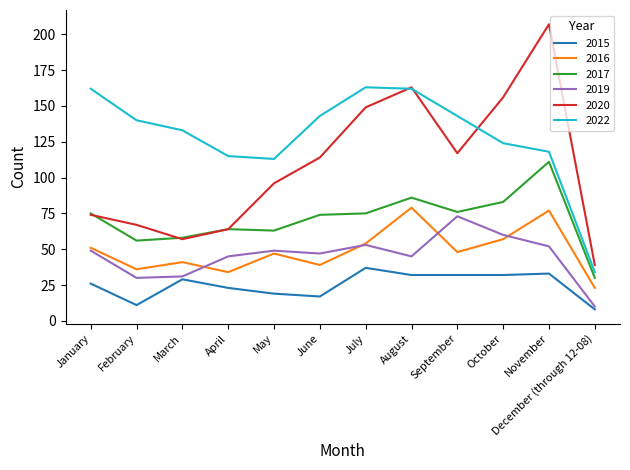

What is the total value across all series at April?

345